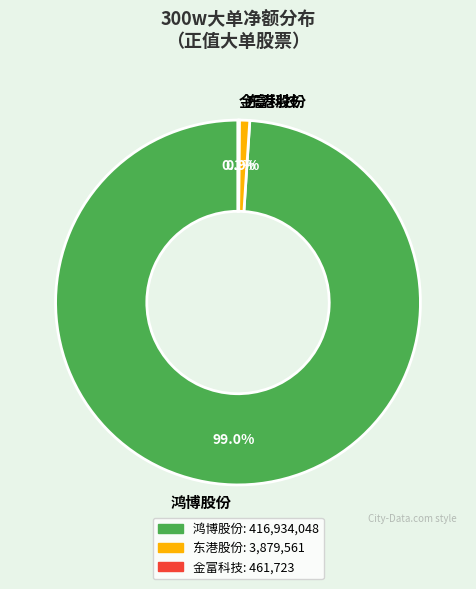

What percentage do 东港股份 and 鸿博股份 together represent?

99.9%